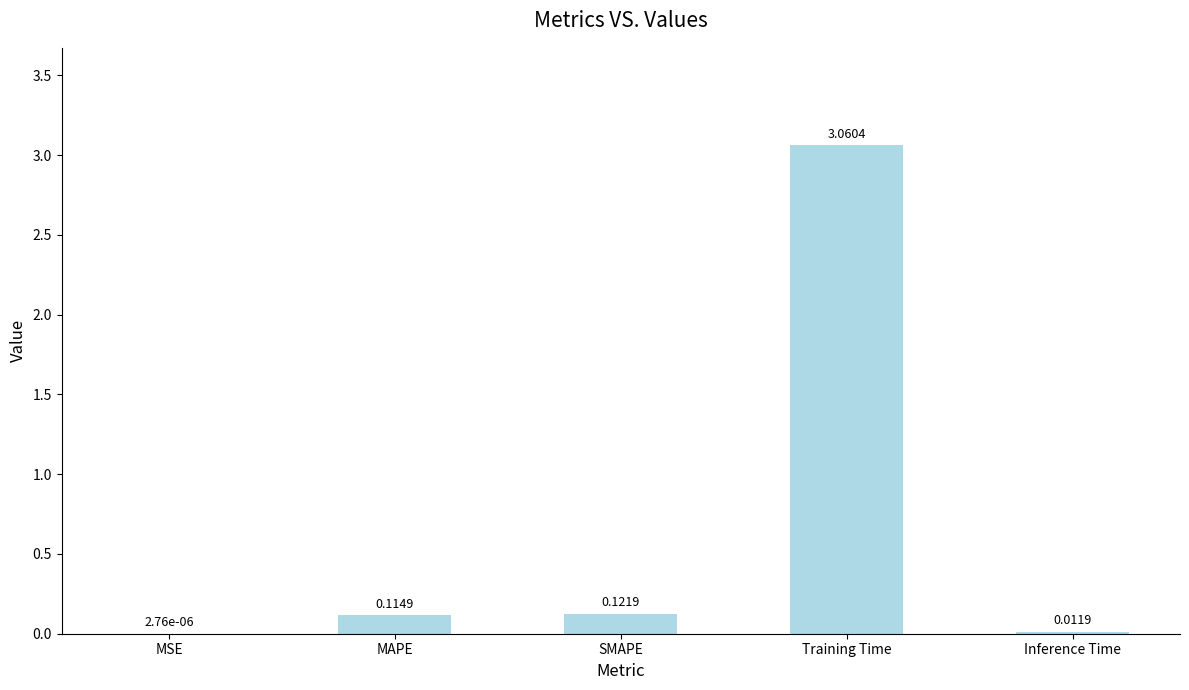

What is the change in value from MSE to MAPE?

+0.1